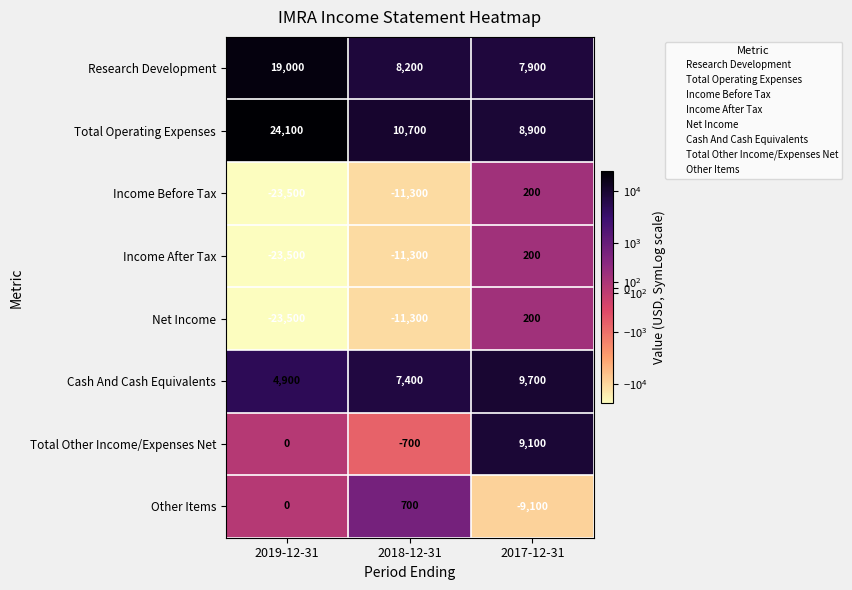

What is the difference between the maximum and minimum values in the Income After Tax series?

23700